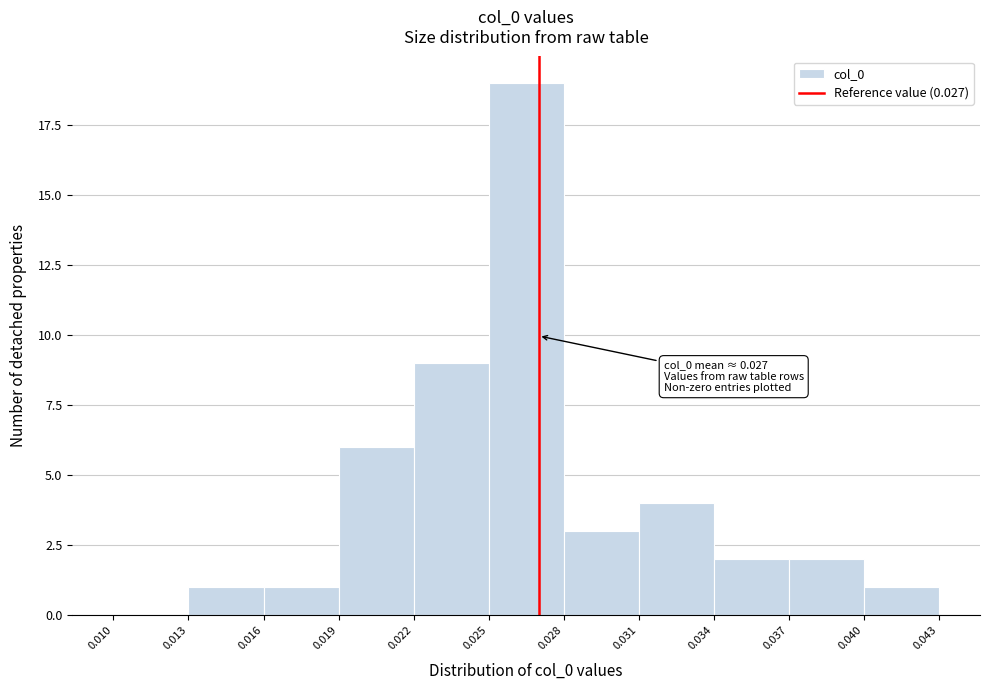

Which range on the x-axis has the tallest bar?

0.025 to 0.028